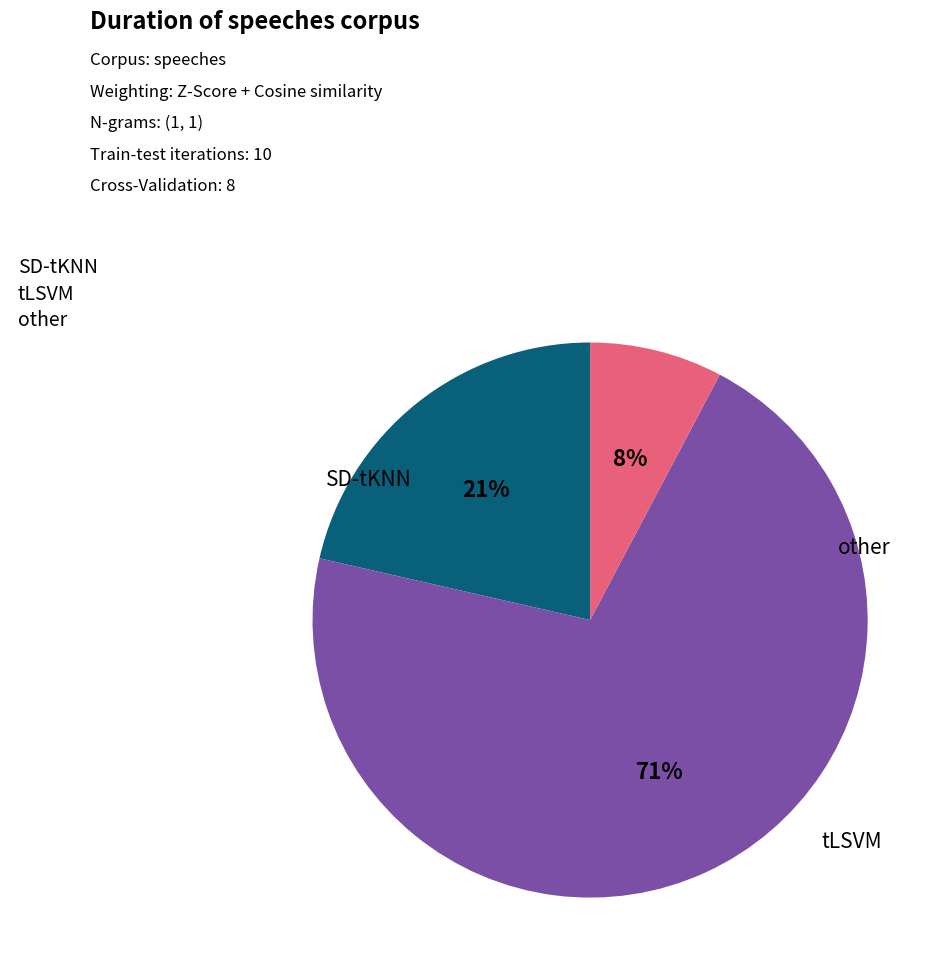

How many slices are in this pie chart?

3